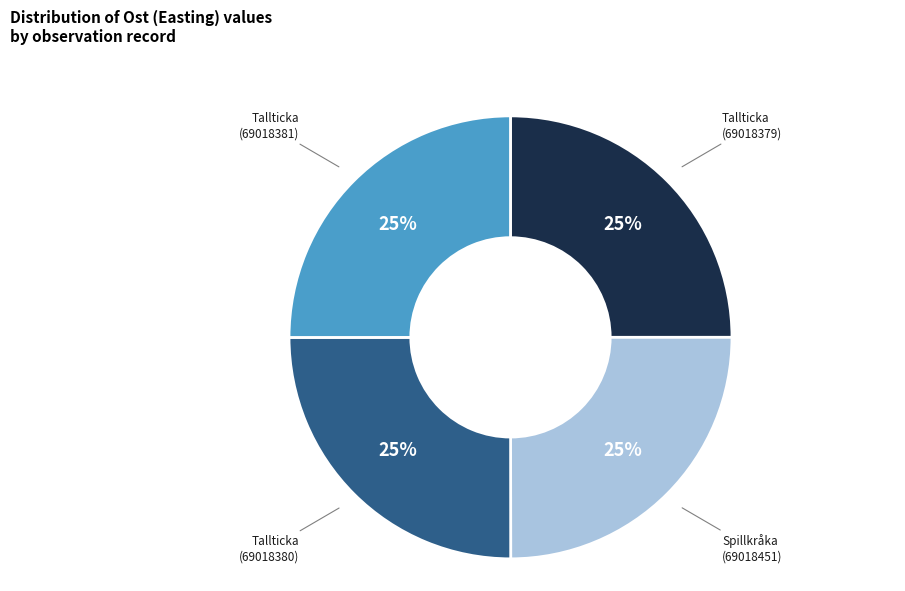

What is the ratio of the value at Tallticka (69018381) to the value at Tallticka (69018379)?

1.0